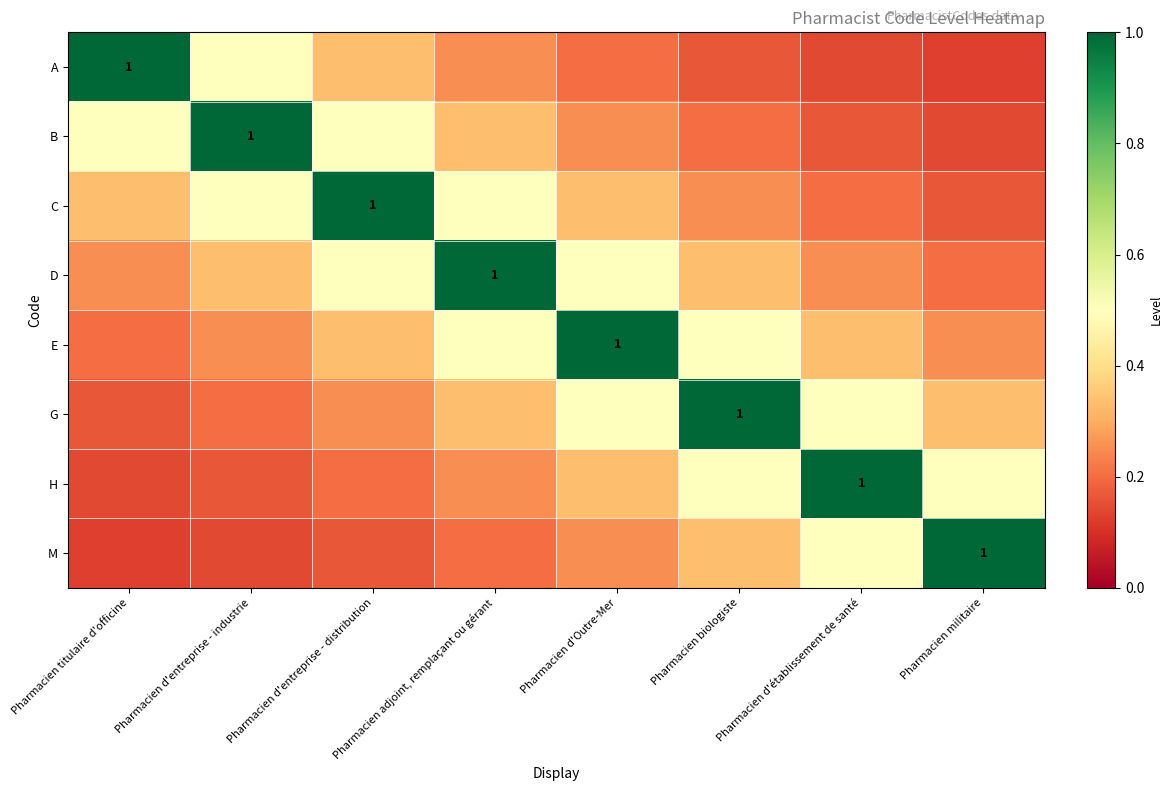

Which has a higher value, Pharmacien biologiste or Pharmacien titulaire d'officine?

Pharmacien titulaire d'officine